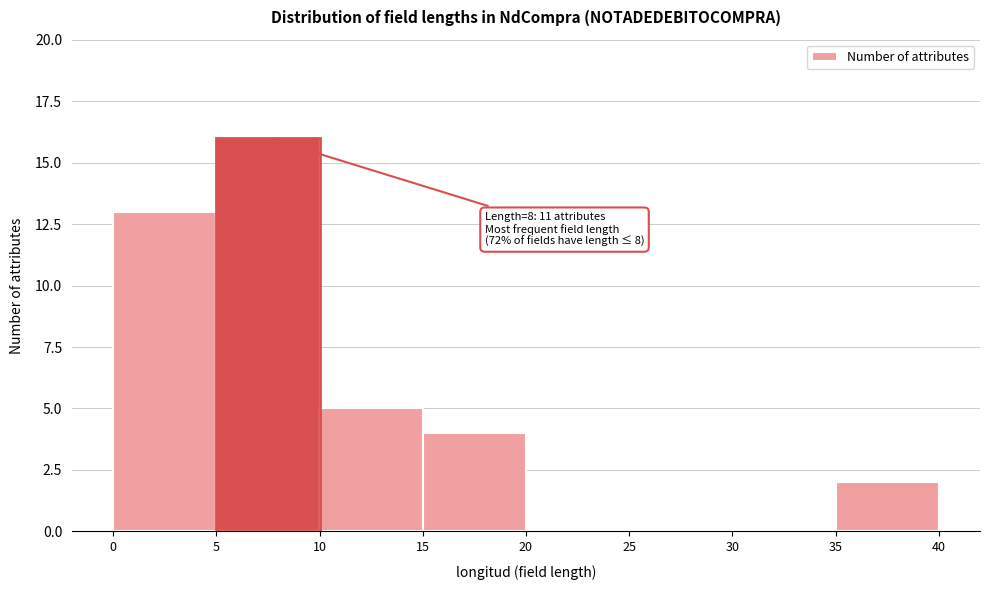

Which range on the x-axis has the tallest bar?

5 to 10